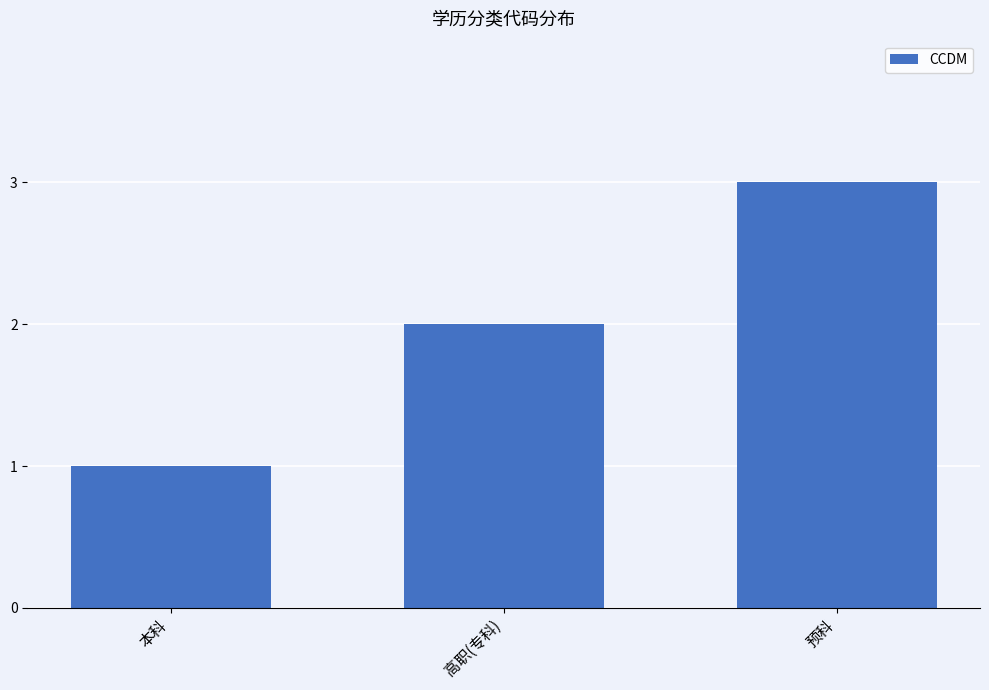

What is the label of the 1st bar from the right?

预科